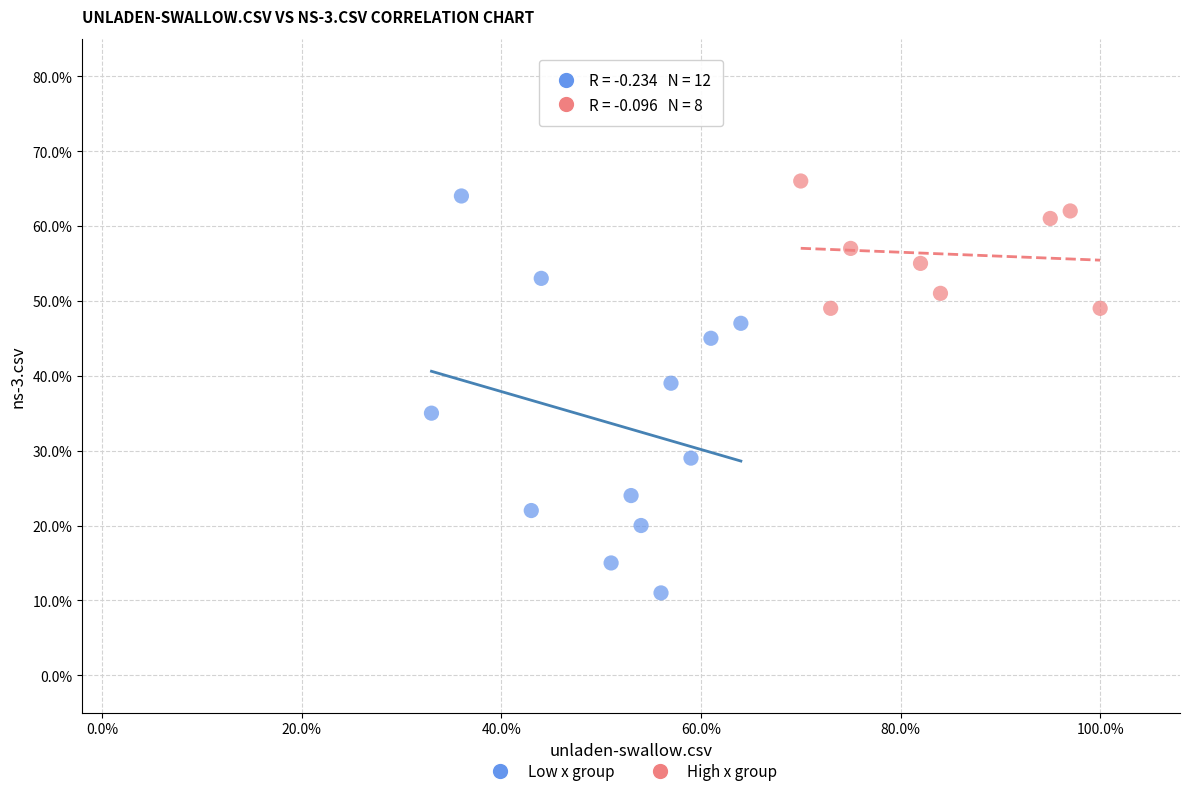

What are all the series names shown in the legend?

Low x group, High x group